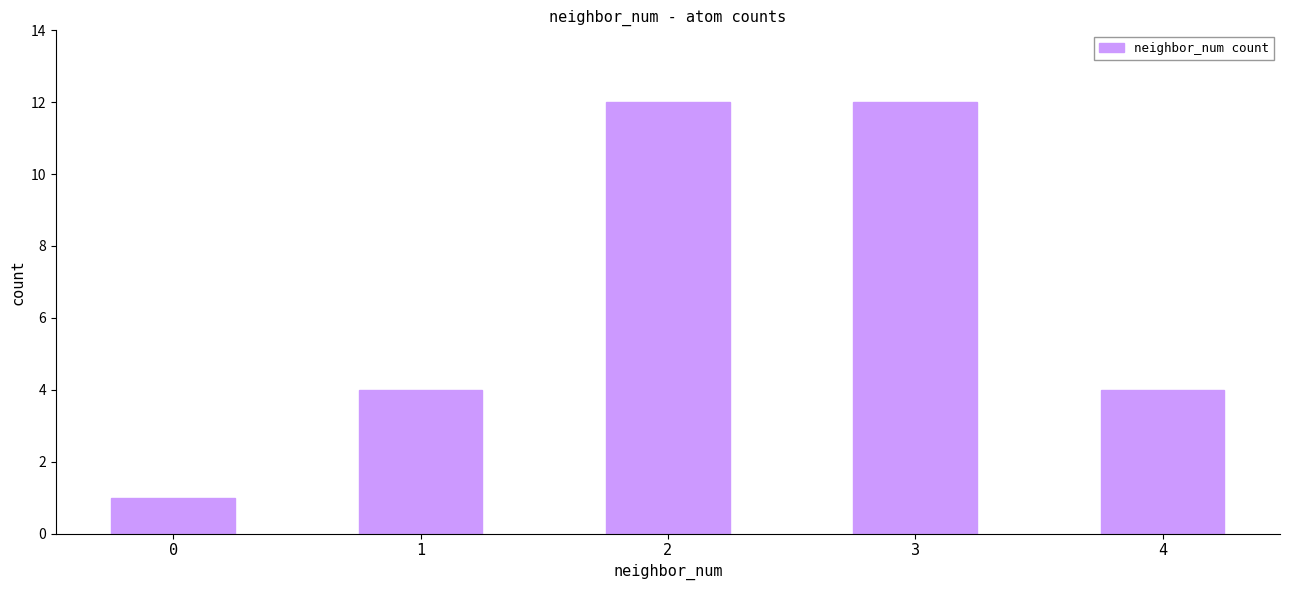

True or false: the data shows 12 at 3.

True